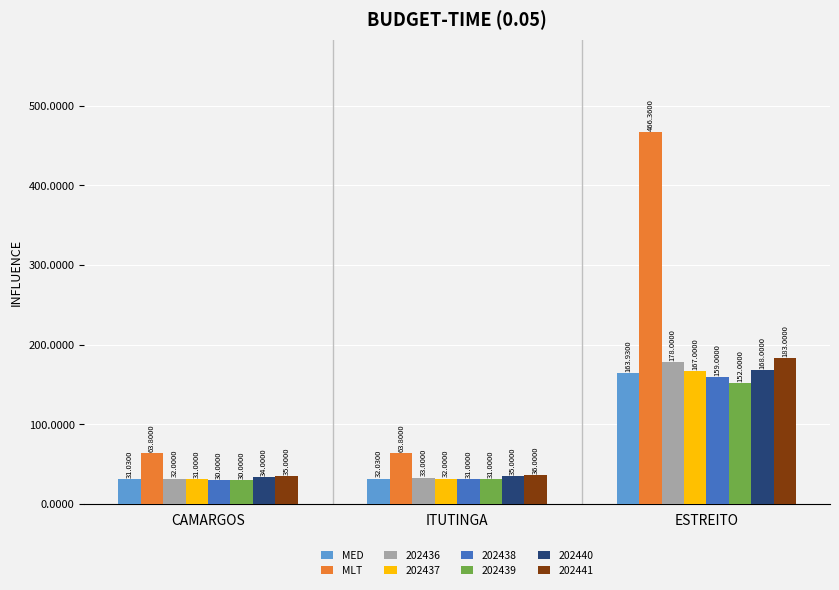

What is the total value across all series at CAMARGOS?

286.8